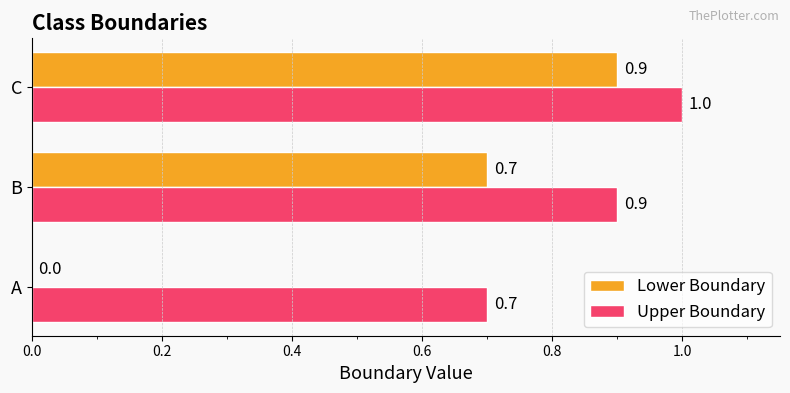

True or false: Upper Boundary has a value of 0.7 at A.

True